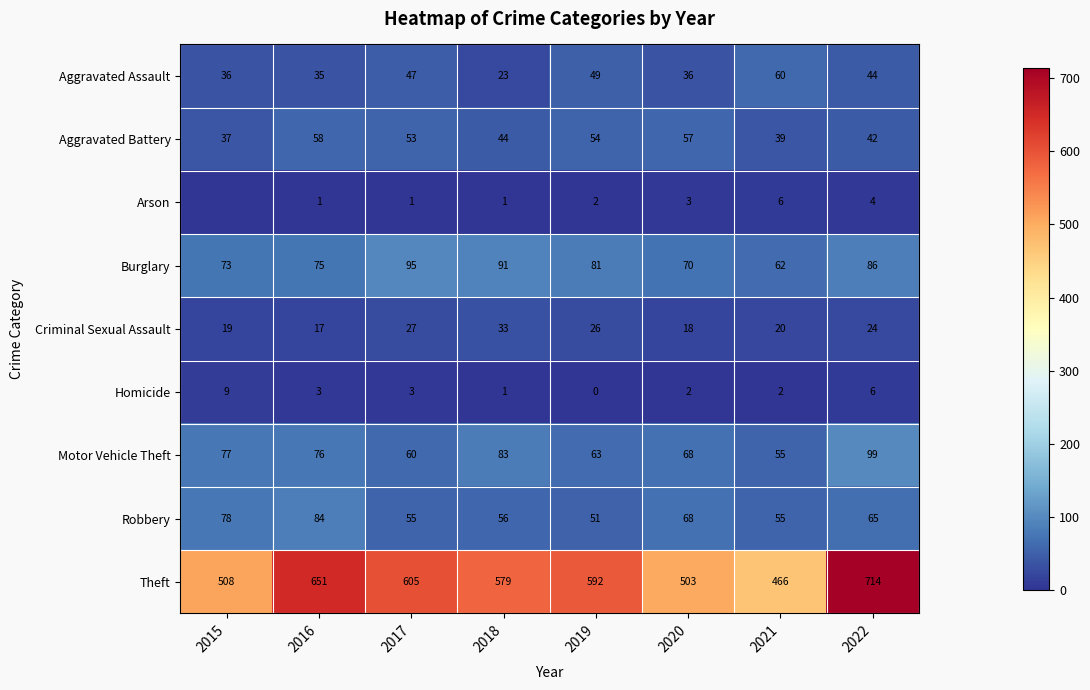

True or false: Criminal Sexual Assault has a value of 29 at 2016.

False